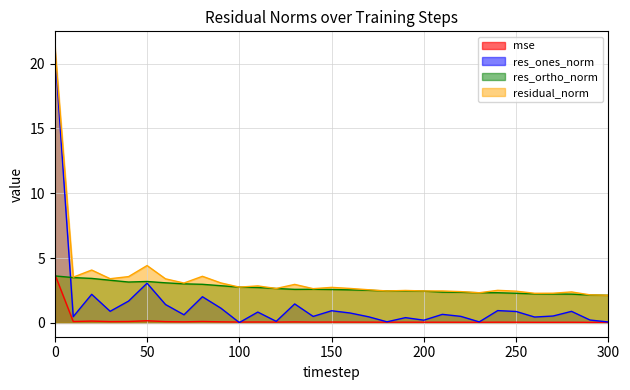

What is the value of the mse point at the 6th from the left?

0.2